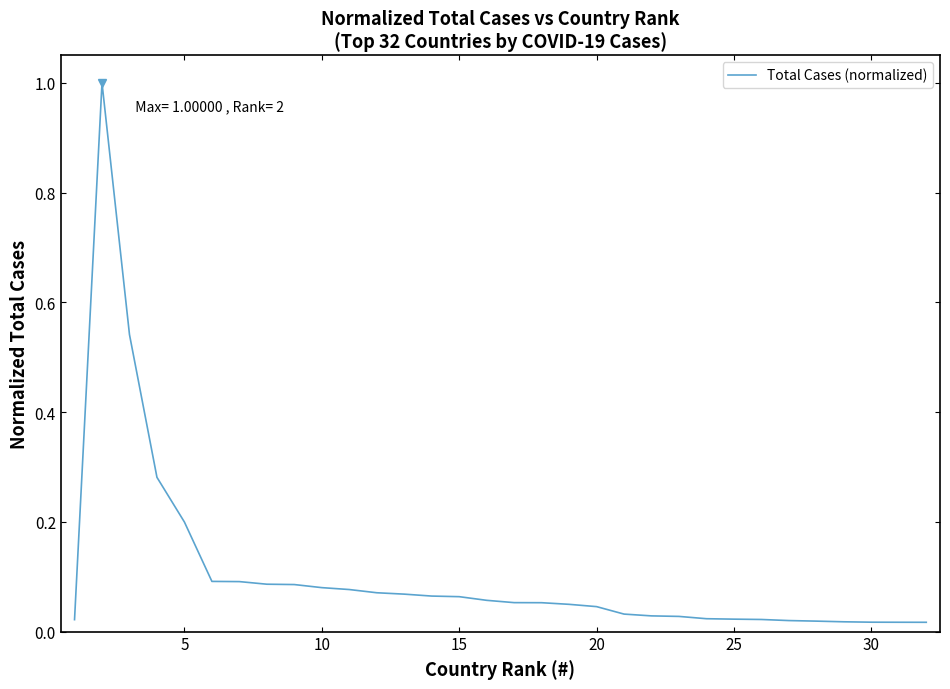

What is the greatest value displayed?

1.0